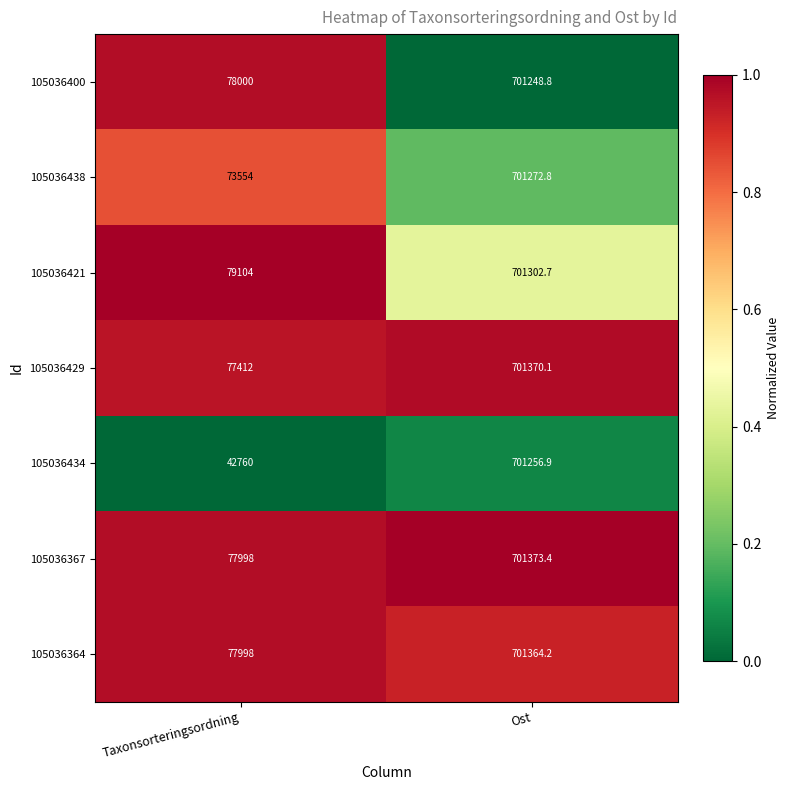

At which category is the sum across all series the highest?

Ost